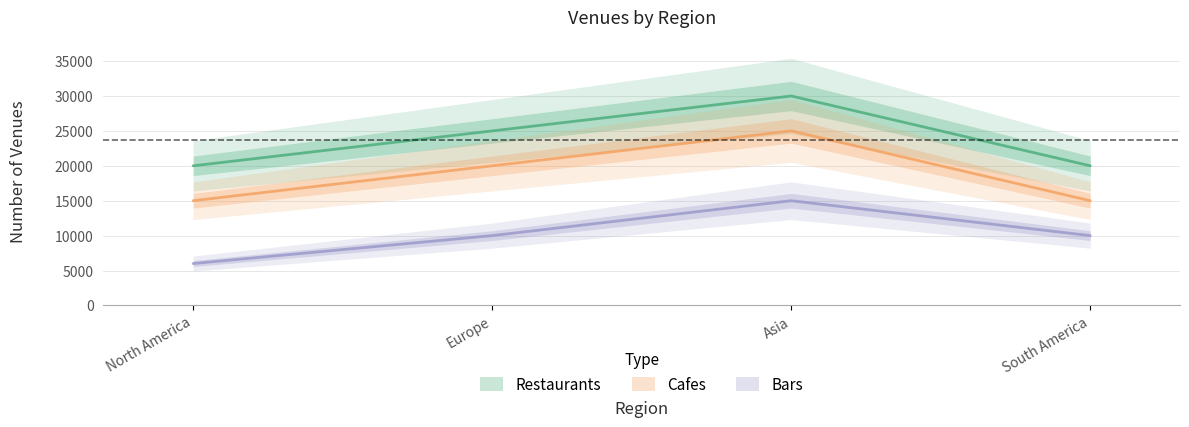

Reading left to right, what are all the values shown in this chart?

Restaurants: North America=20000	Europe=25000	Asia=30000	South America=20000
Cafes: North America=15000	Europe=20000	Asia=25000	South America=15000
Bars: North America=6000	Europe=10000	Asia=15000	South America=10000